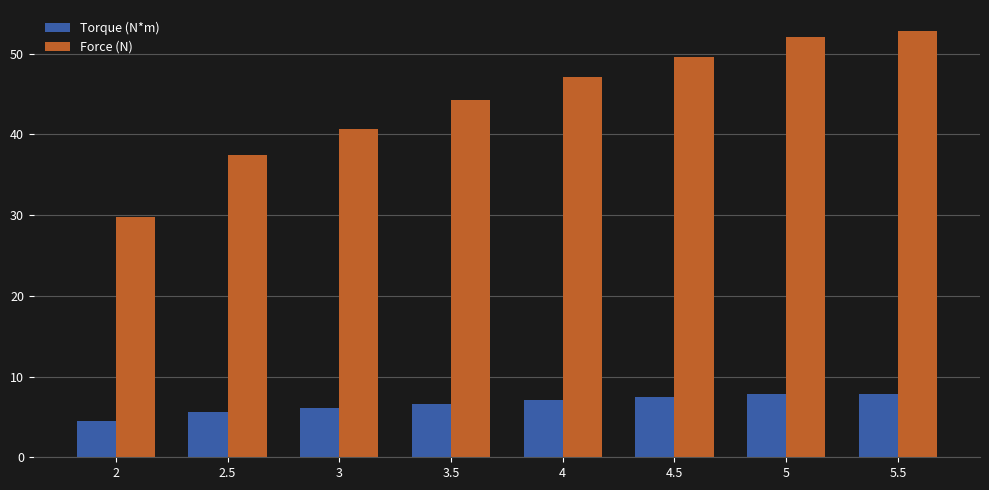

What is the label of the 5th bar from the right?

3.5